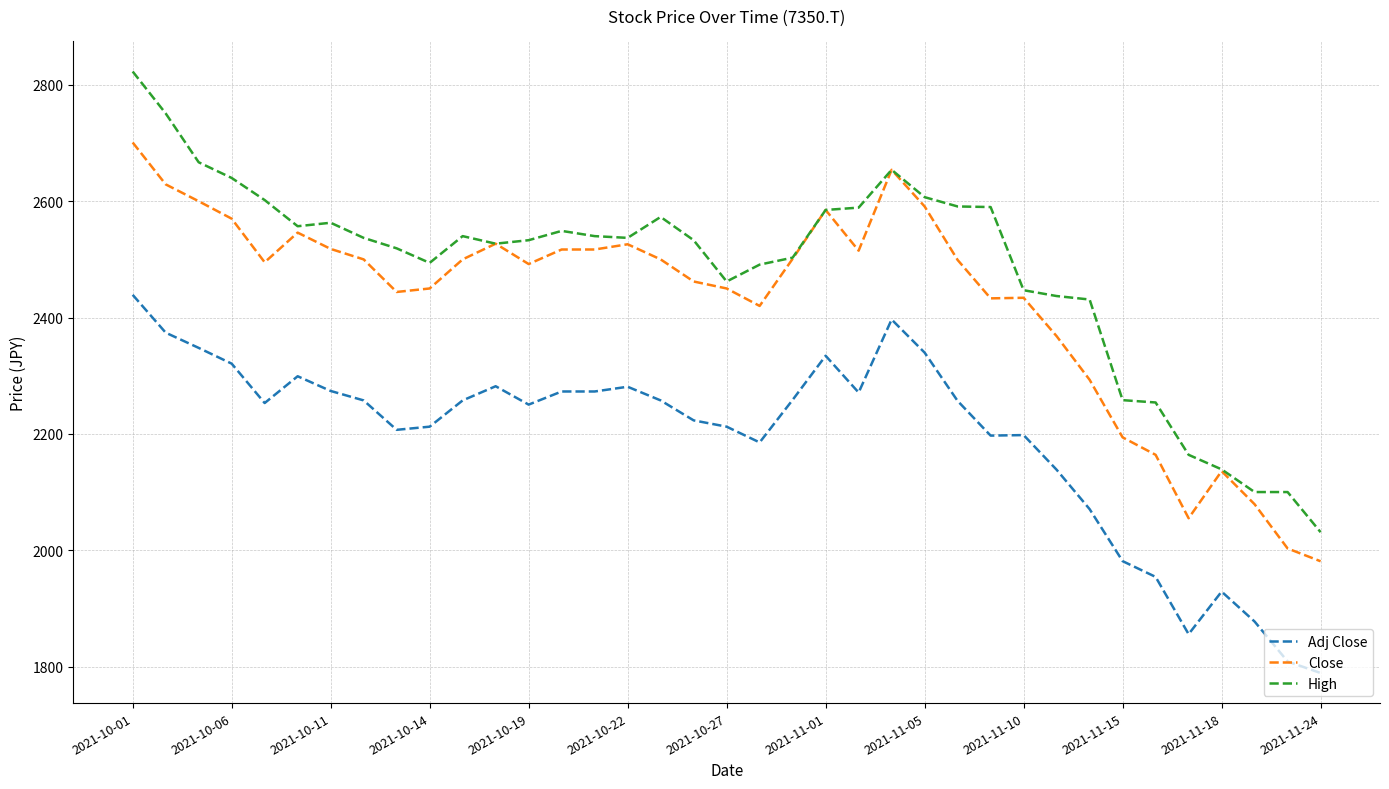

True or false: High and Adj Close cross at least once.

False